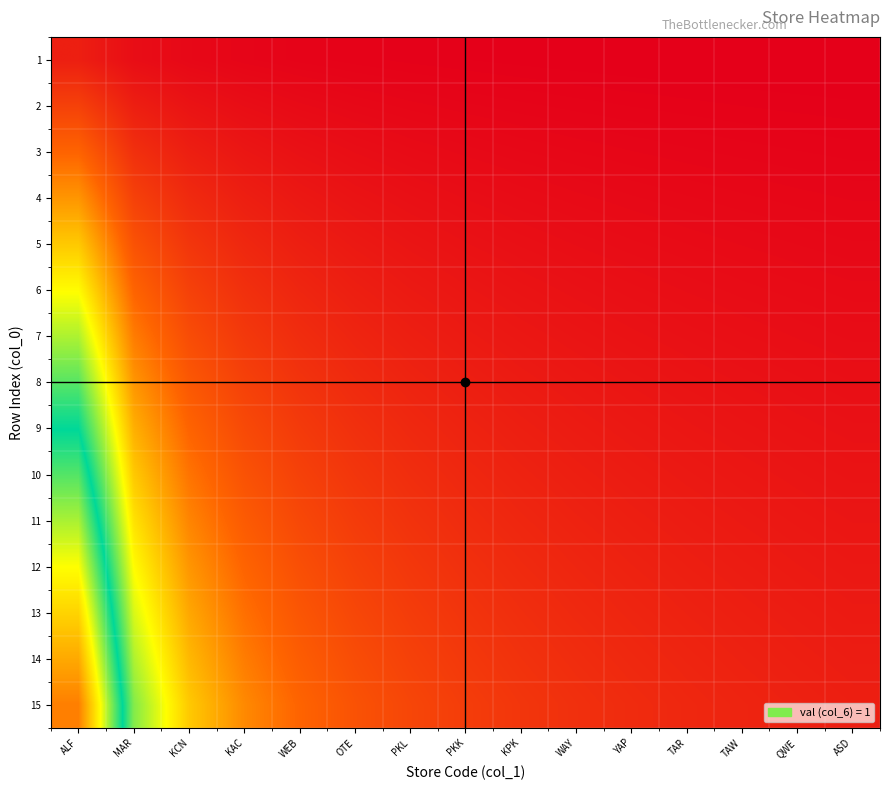

What is the total value across all series at ALF?

8.0